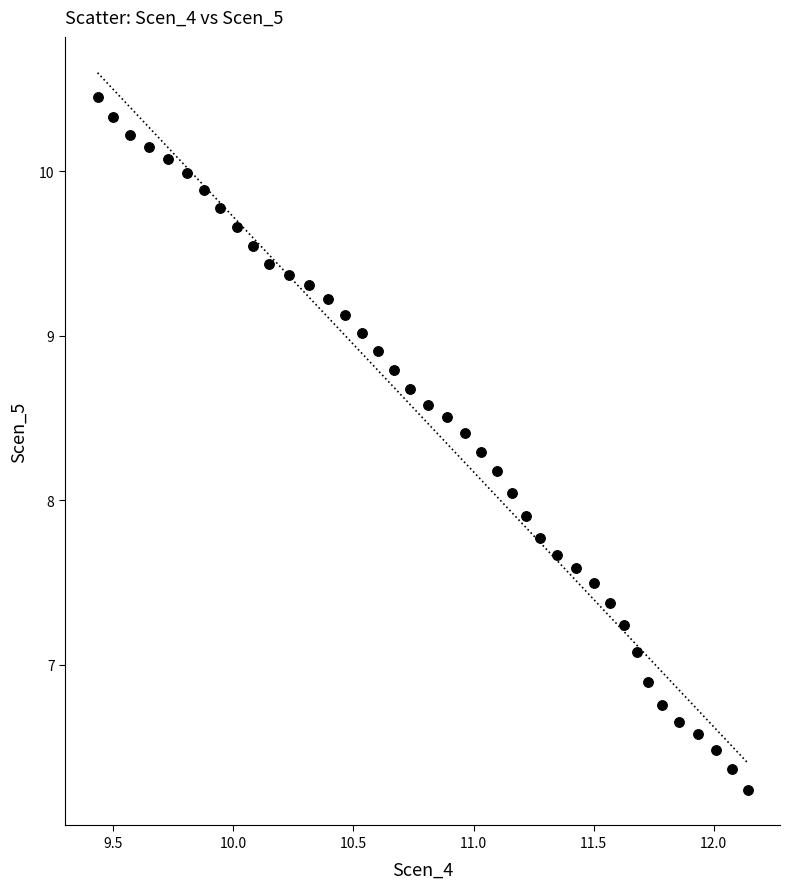

What is the range of Y values (max minus min)?

4.2